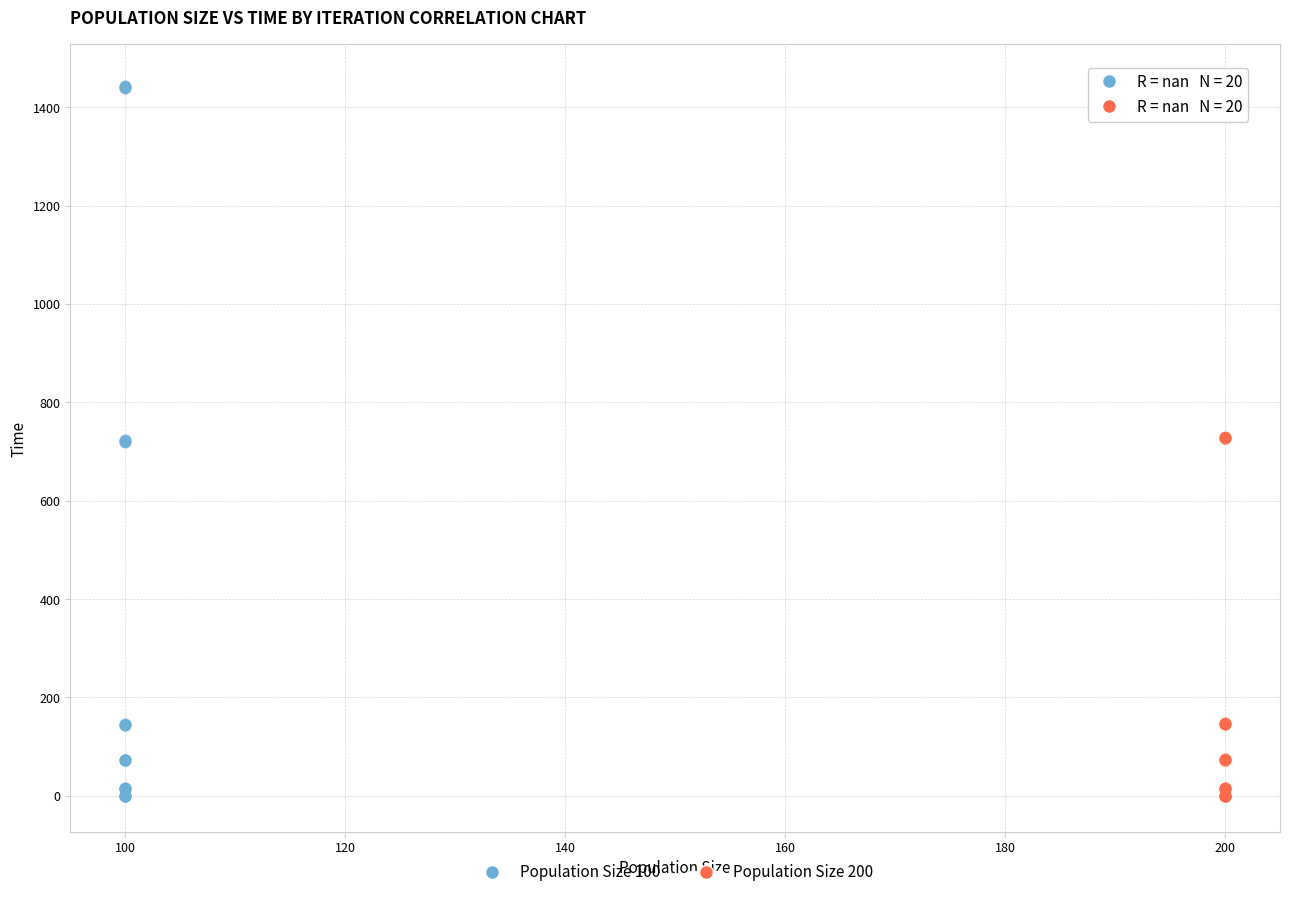

What are all the series names shown in the legend?

Population Size 100, Population Size 200